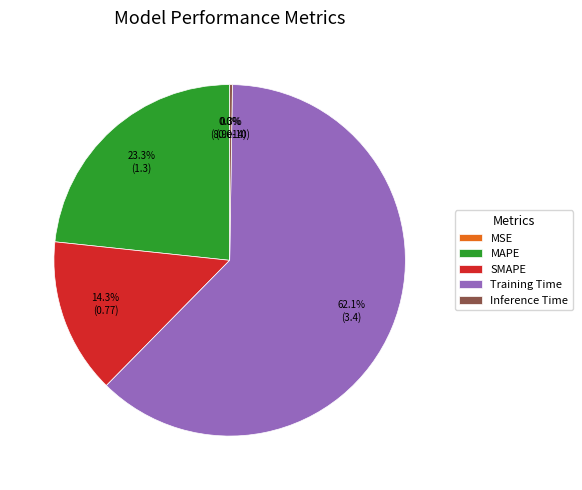

What percentage is the SMAPE slice, to the nearest percent?

14%